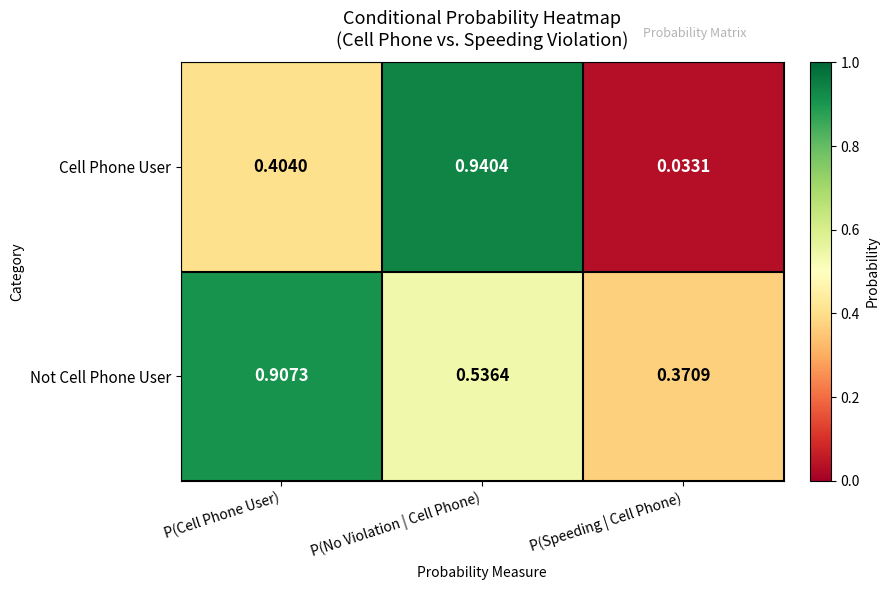

Which series changed the most between P(Cell Phone User) and P(No Violation | Cell Phone)?

Cell Phone User